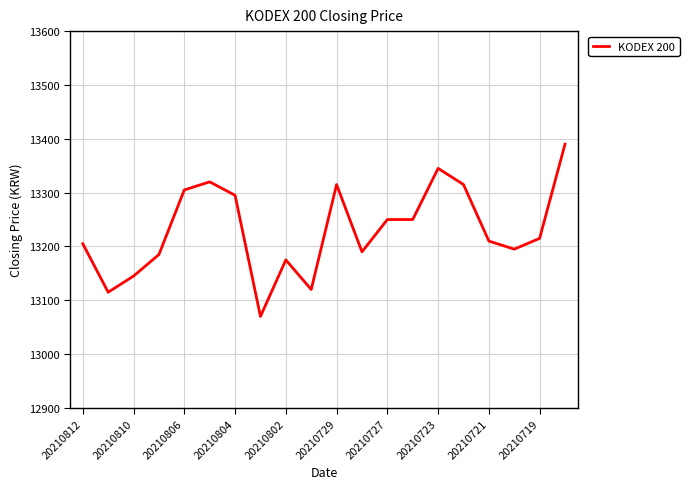

What is the maximum value shown in the chart?

13390